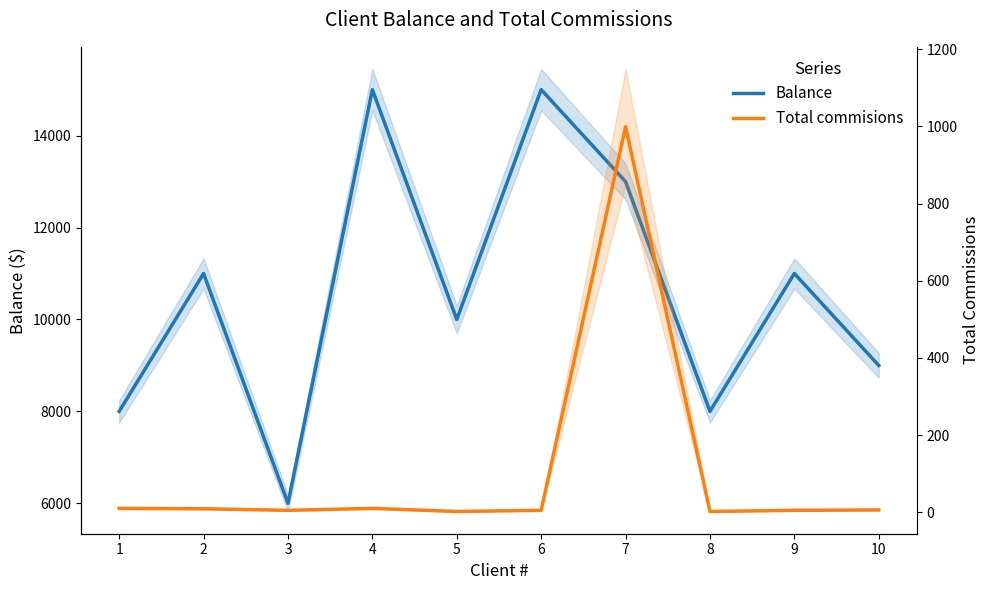

What is the value of the Balance point at the 6th from the left?

15000